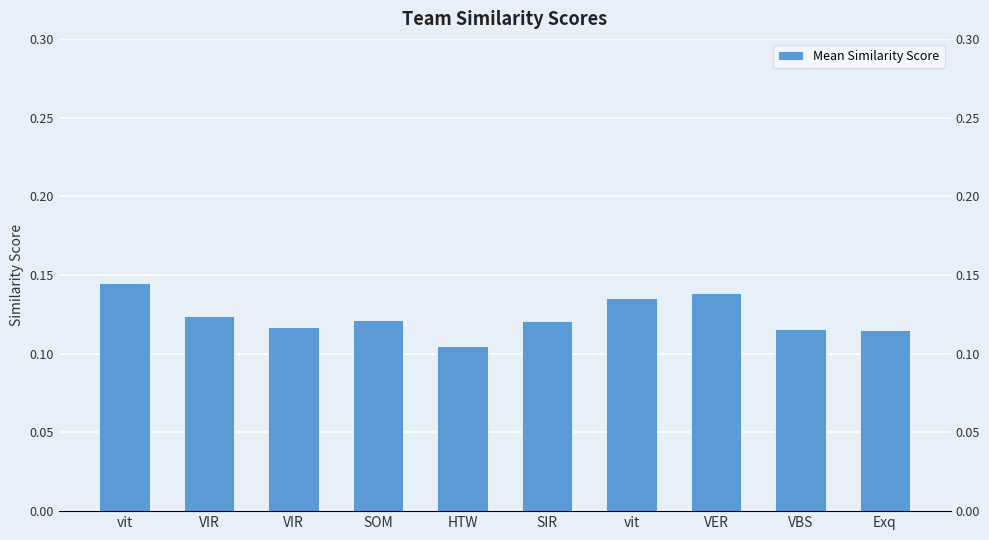

True or false: the data shows 0.1 at vit.

False